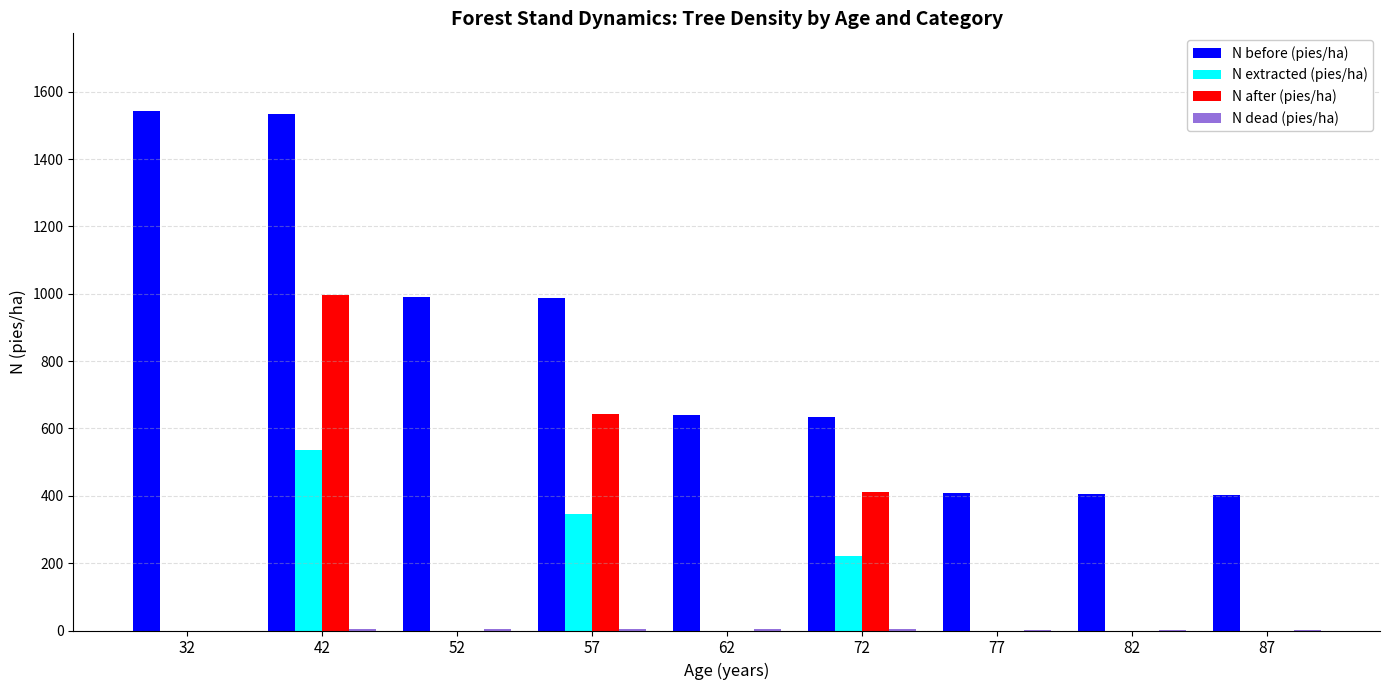

What is the sum of all N before (pies/ha) values?

7545.4